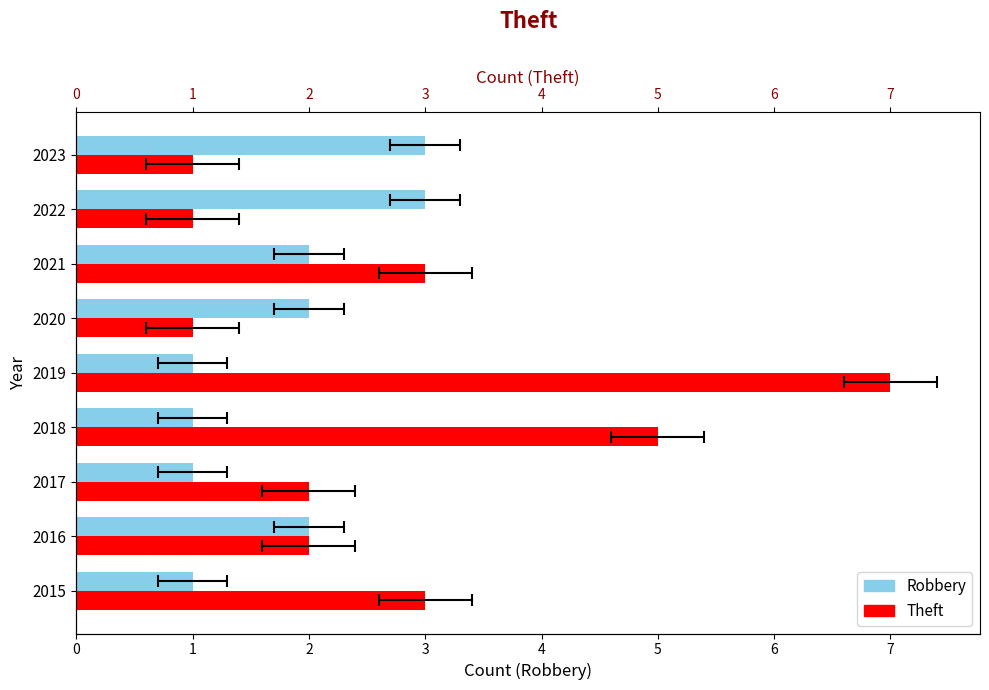

How many values in the Theft series exceed 2?

4